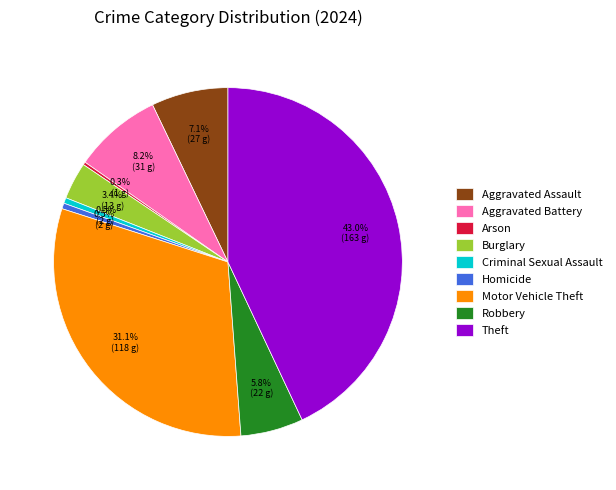

Does Aggravated Assault account for over 50% of the chart?

No